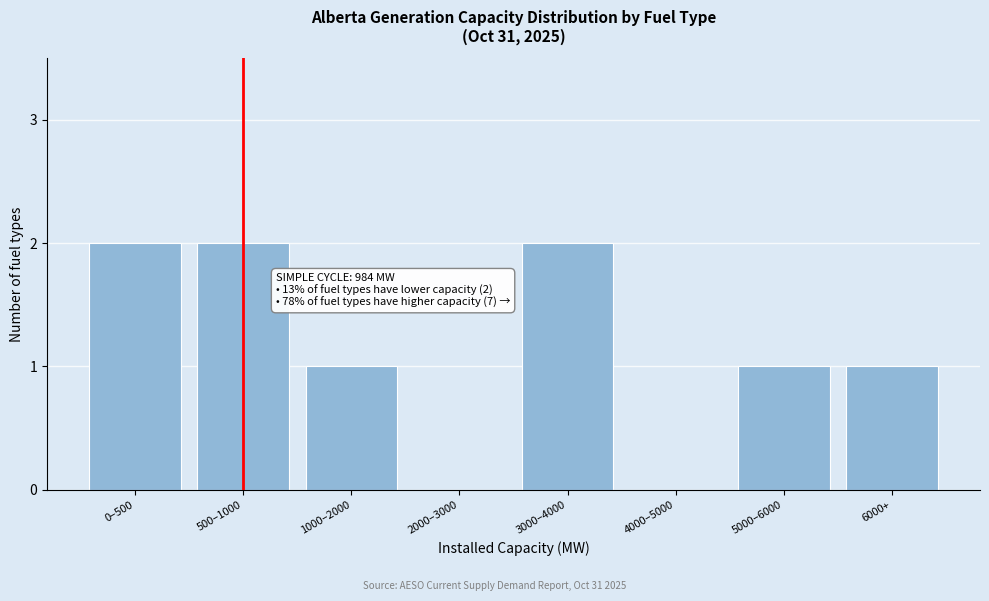

Reading left to right, what are all the values shown in this chart?

0–500=2	500–1000=2	1000–2000=1	2000–3000=0	3000–4000=2	4000–5000=0	5000–6000=1	6000+=1